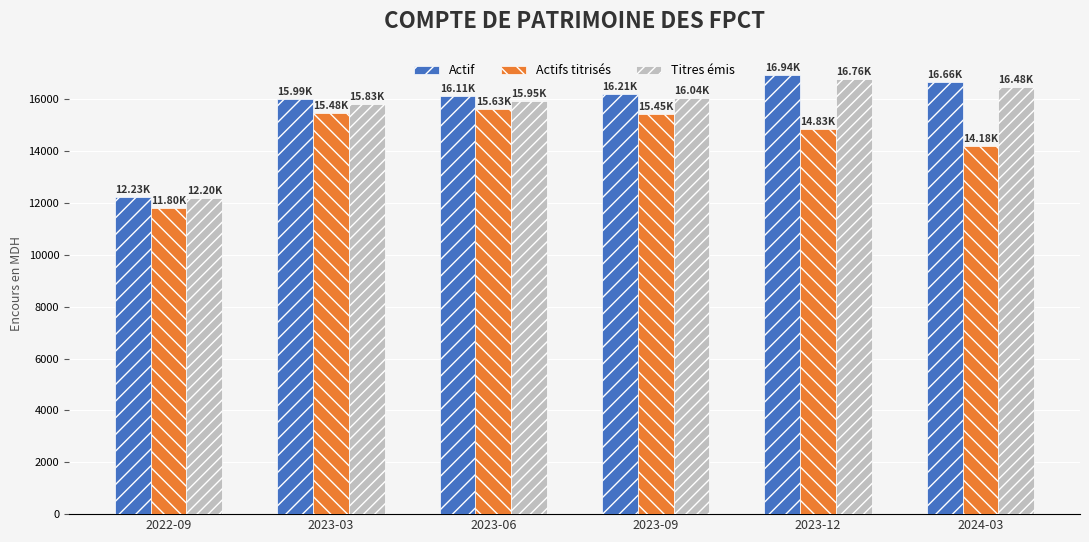

What is the total value across all series at 2024-03?

47325.9